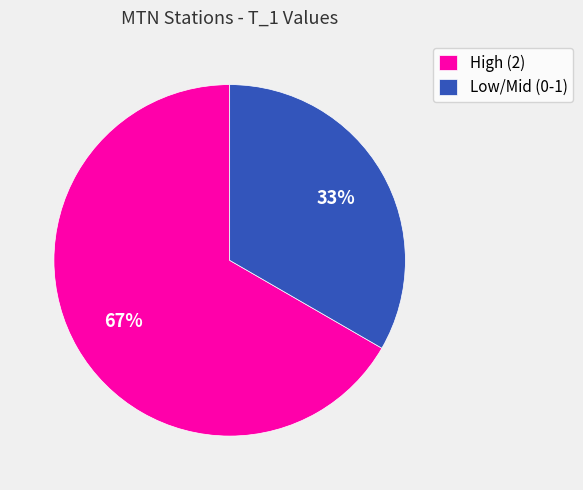

What percentage is the High (2) slice, to the nearest percent?

67%